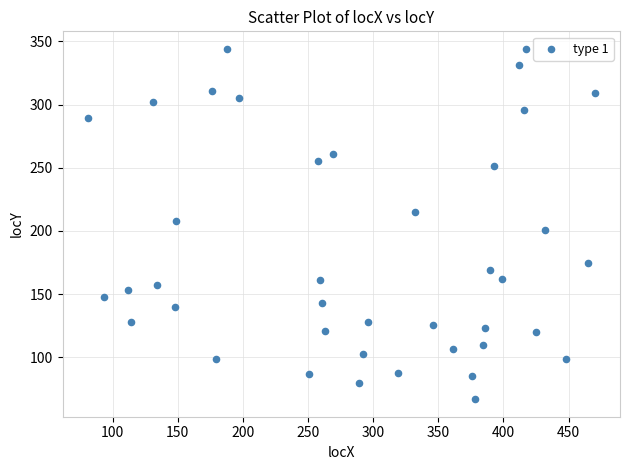

What is the range of X values (max minus min)?

389